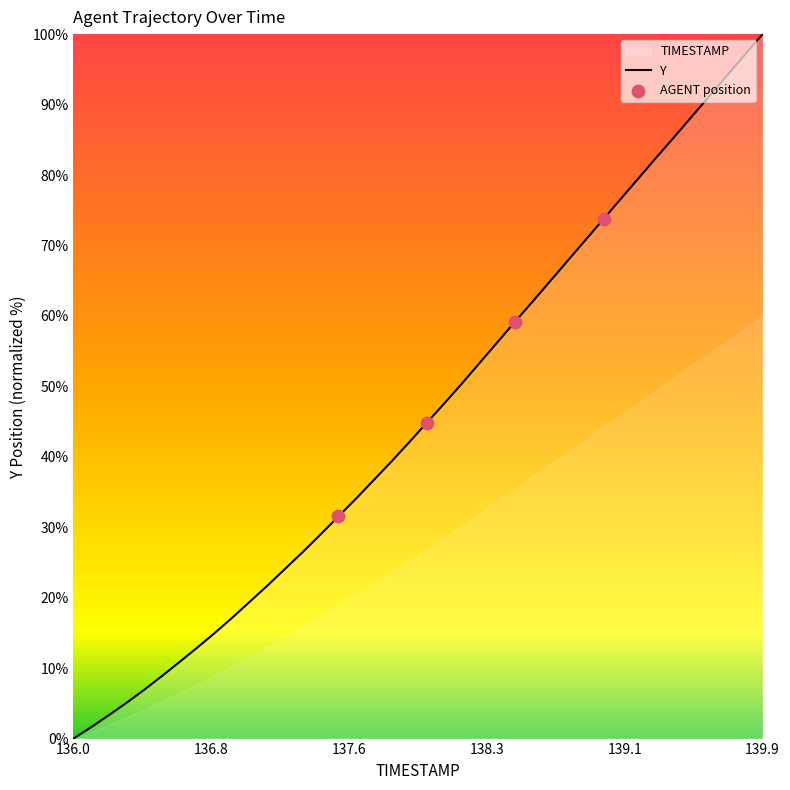

What is the difference between the maximum and minimum values?

100.0